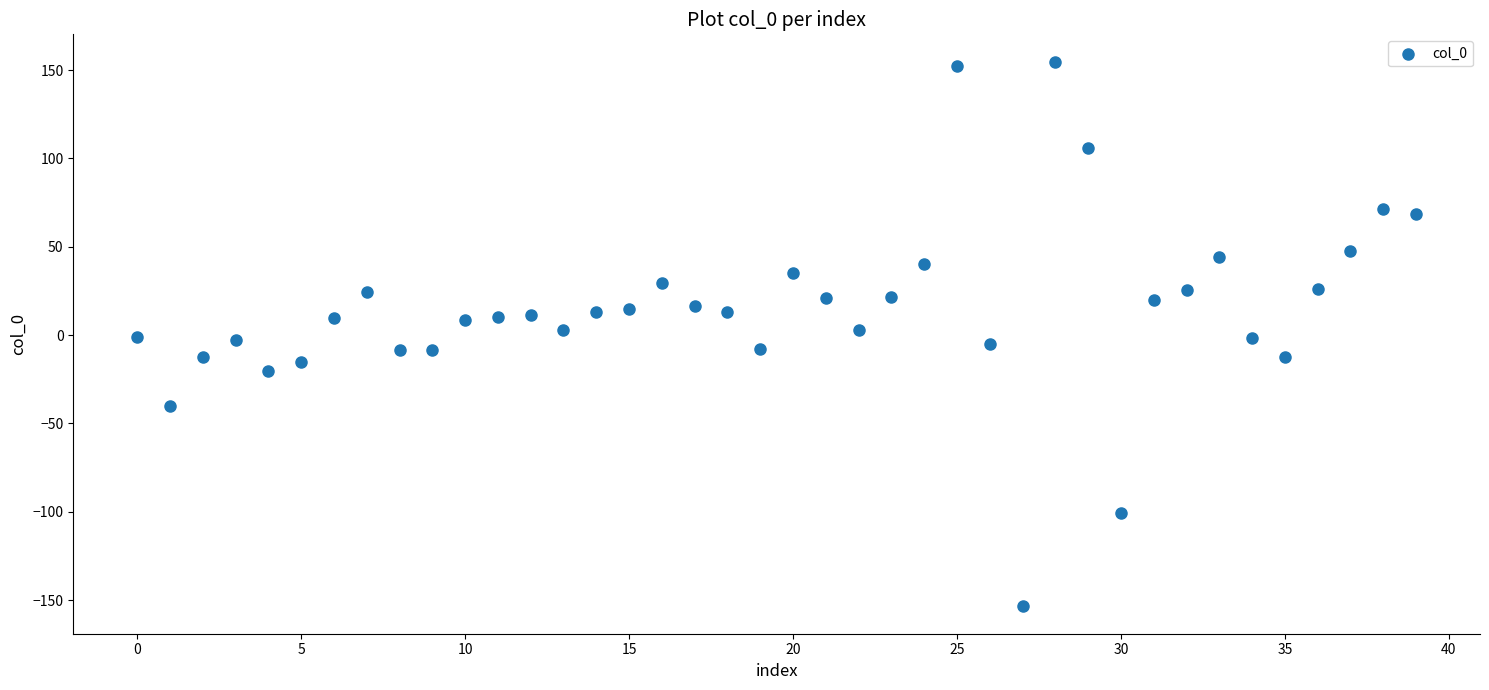

What is the range of Y values (max minus min)?

308.4